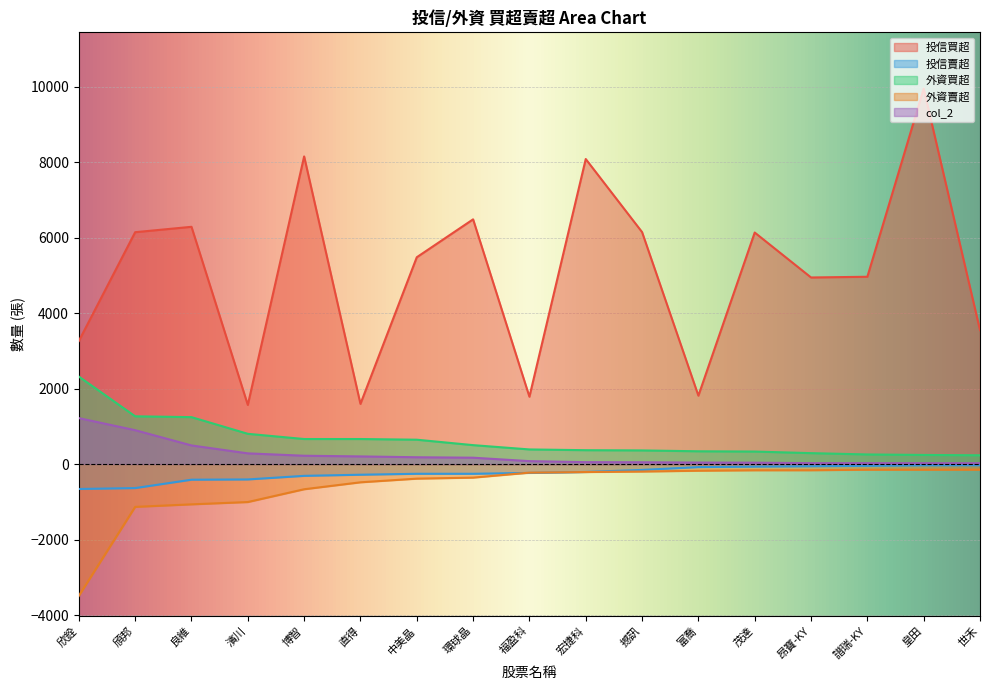

What is the total value across all series at 直得?

1707